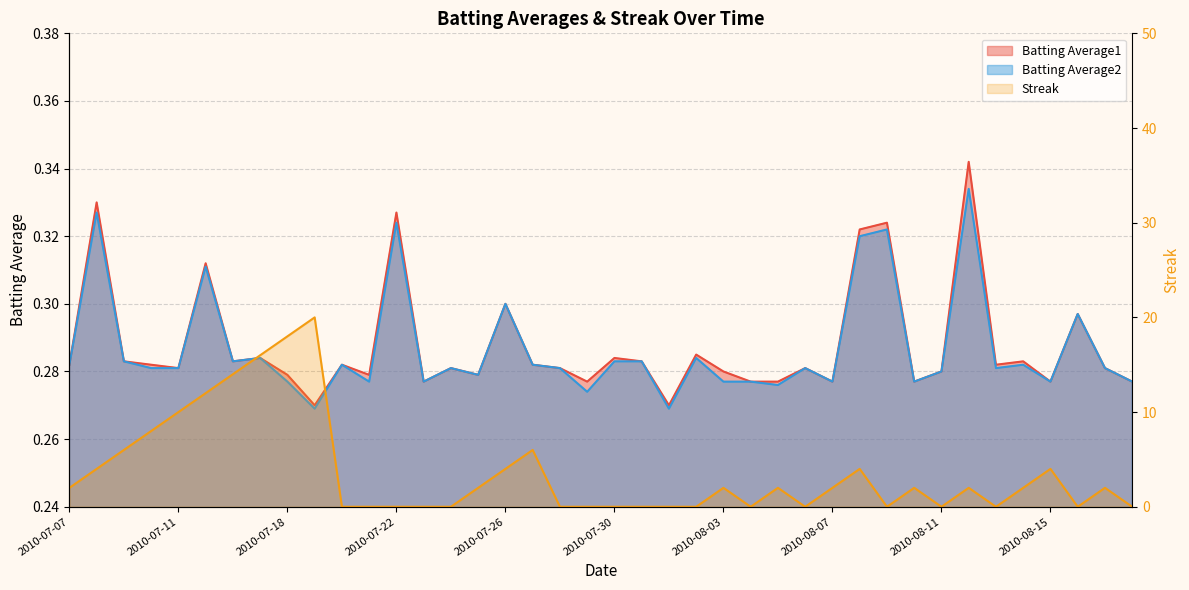

Does the chart have visible grid lines?

Yes